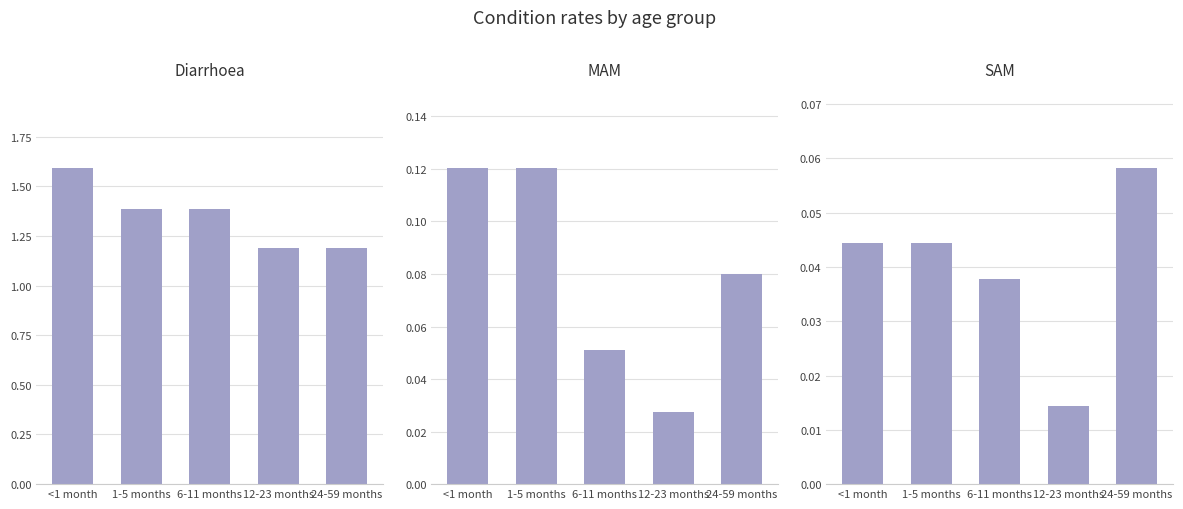

Reading left to right, extract all data points from this chart.

Diarrhoea: <1 month=1.6	1-5 months=1.4	6-11 months=1.4	12-23 months=1.2	24-59 months=1.2
MAM: <1 month=0.1	1-5 months=0.1	6-11 months=0.1	12-23 months=0.0	24-59 months=0.1
SAM: <1 month=0.0	1-5 months=0.0	6-11 months=0.0	12-23 months=0.0	24-59 months=0.1